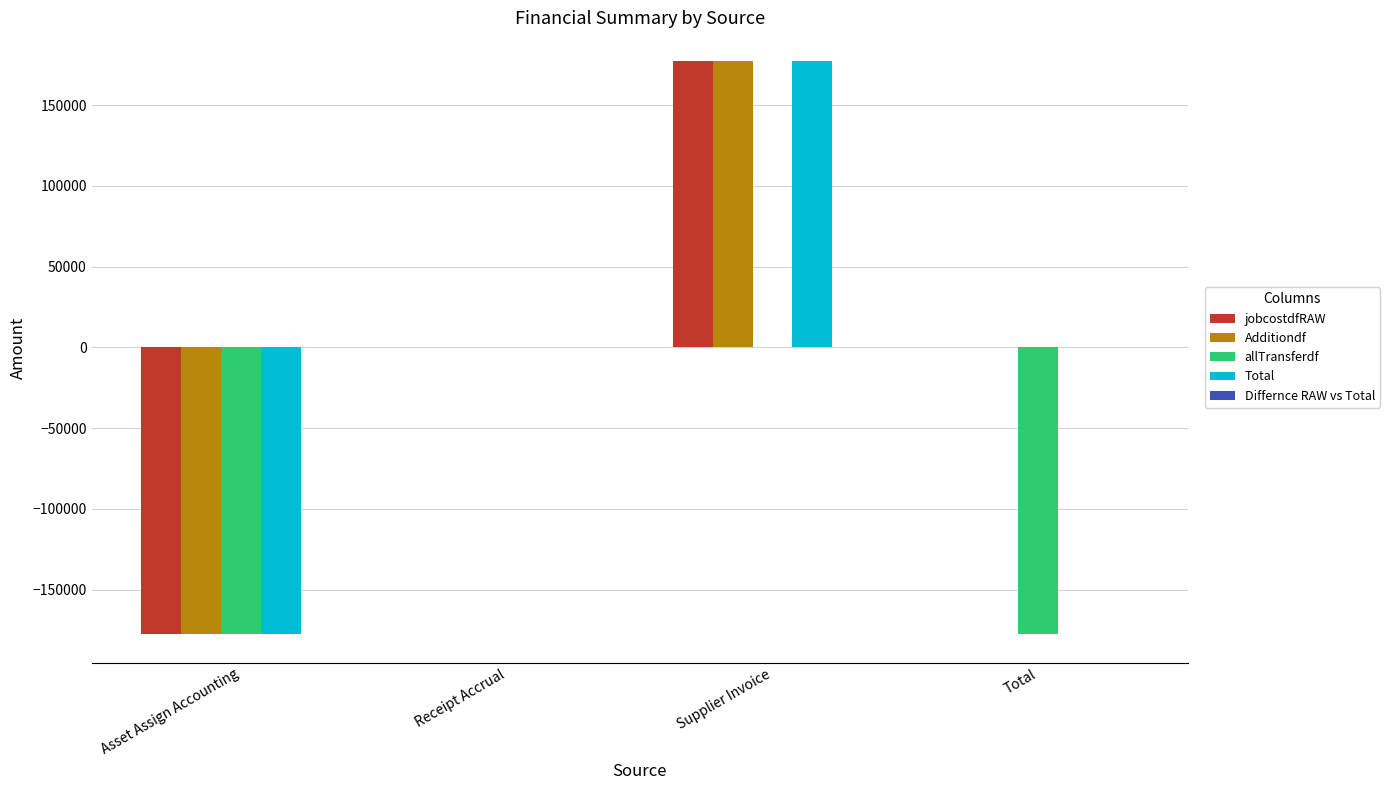

True or false: Total has a value of -177430.6 at Asset Assign Accounting.

True